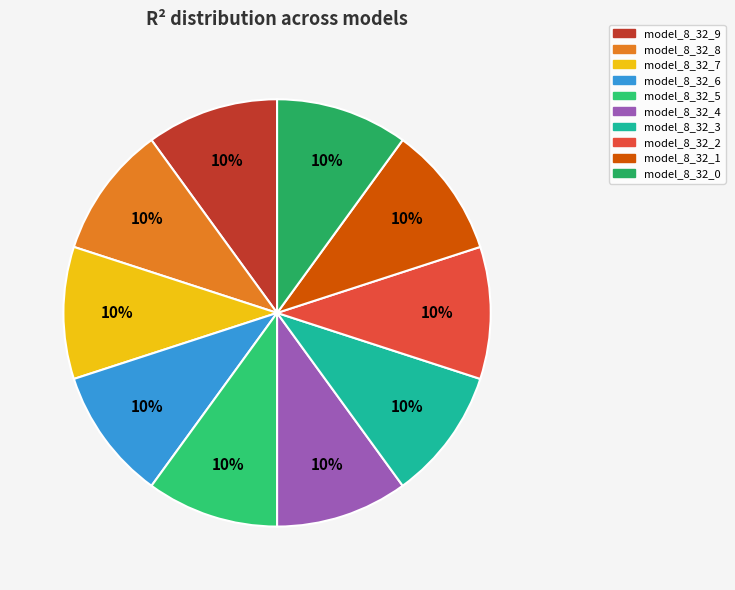

Do model_8_32_5 and model_8_32_1 together represent more than half of the pie?

No